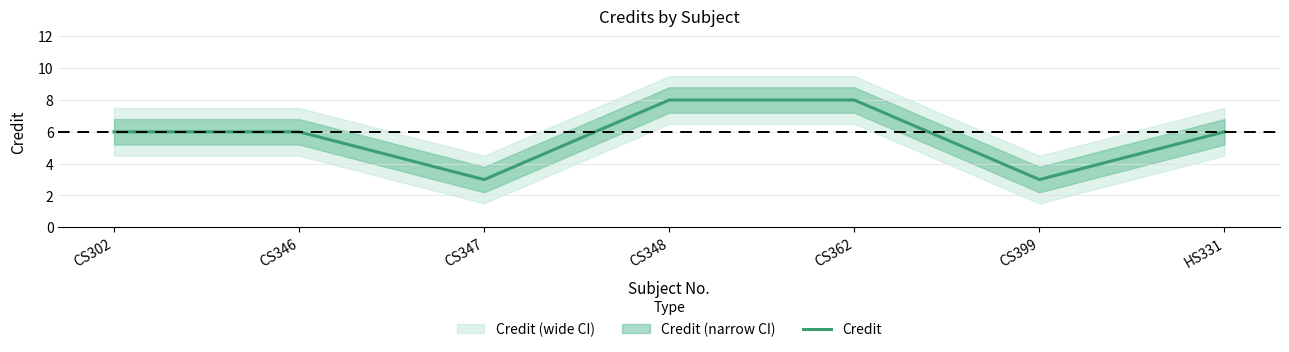

True or false: there are more than 1 points higher than both neighbors.

False